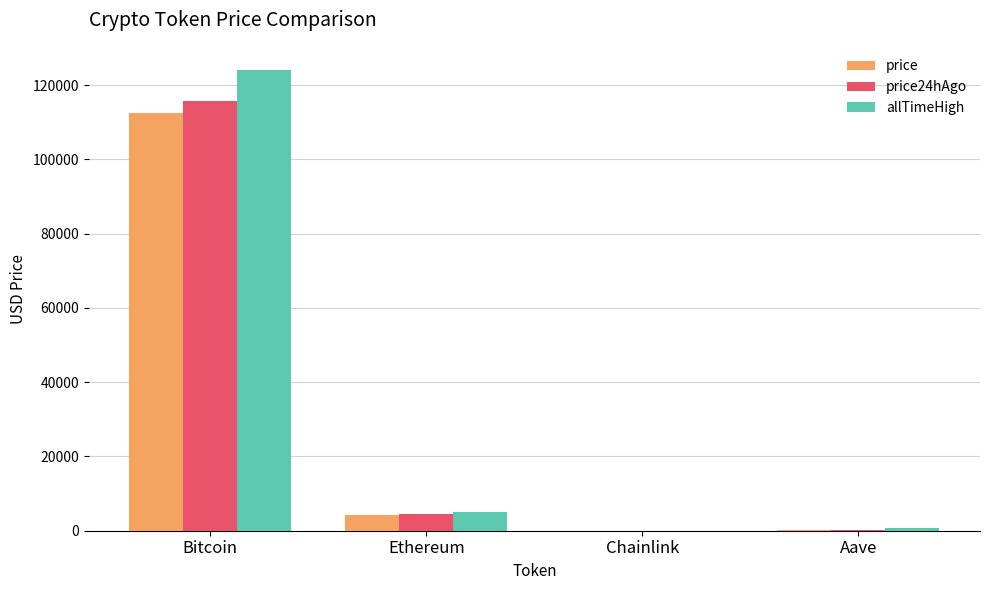

Is the value of price24hAgo at Bitcoin greater than the value of allTimeHigh at Ethereum?

Yes